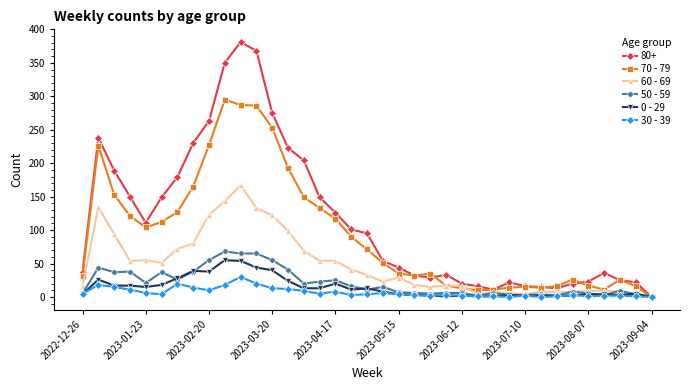

Which series has the widest spread of values?

80+